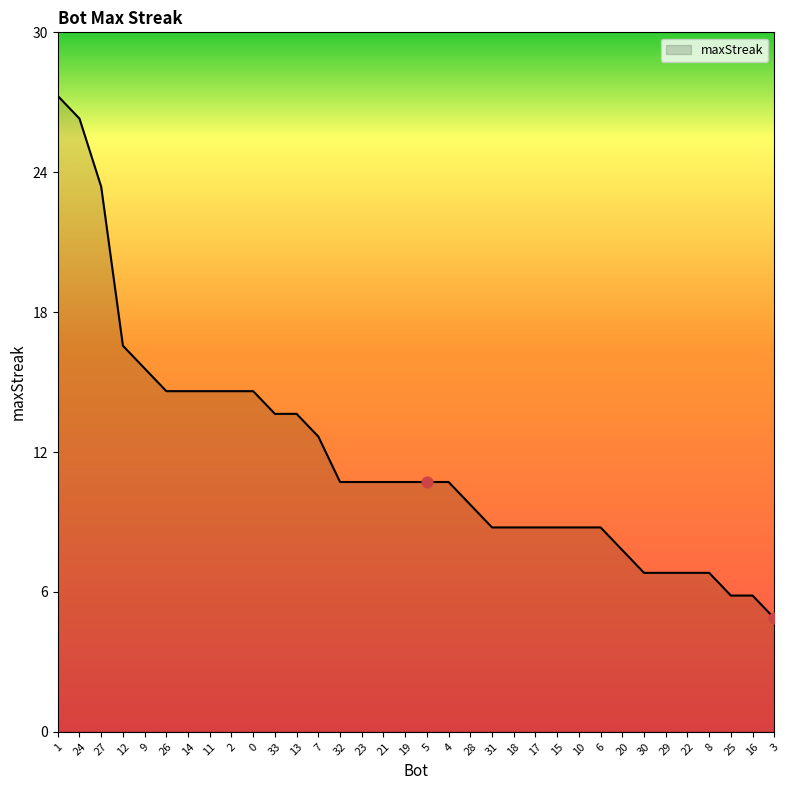

Which has a higher value, 9 or 20?

9